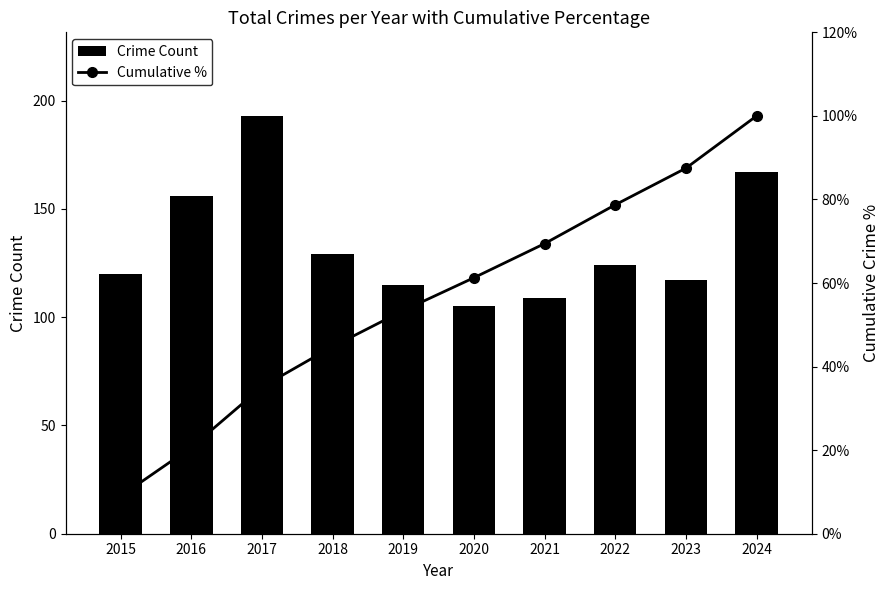

Is it true that Cumulative % equals 13.3 at 2017?

False